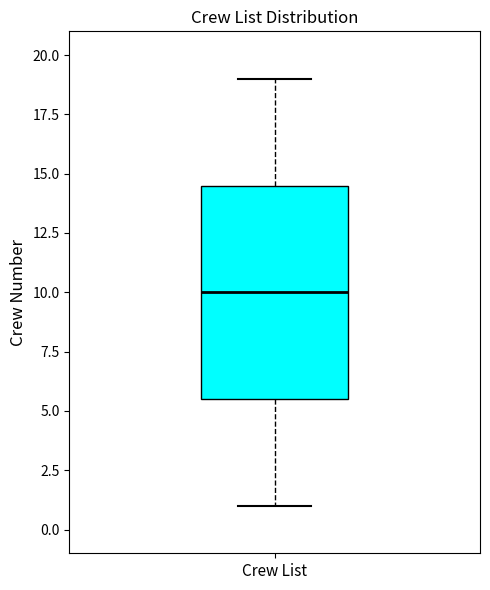

Where does the upper whisker of the box for Crew List end on the y-axis? The values are not printed on the chart, so give them approximately, as read against the axis.

19.0